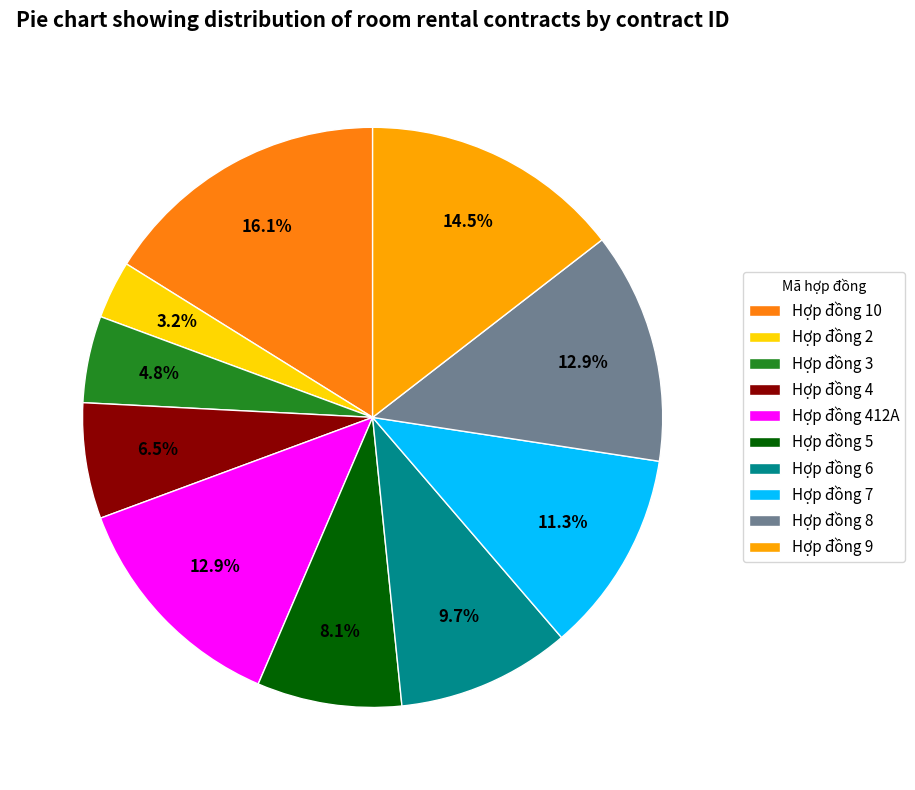

Is there any slice that represents more than half of the pie?

No